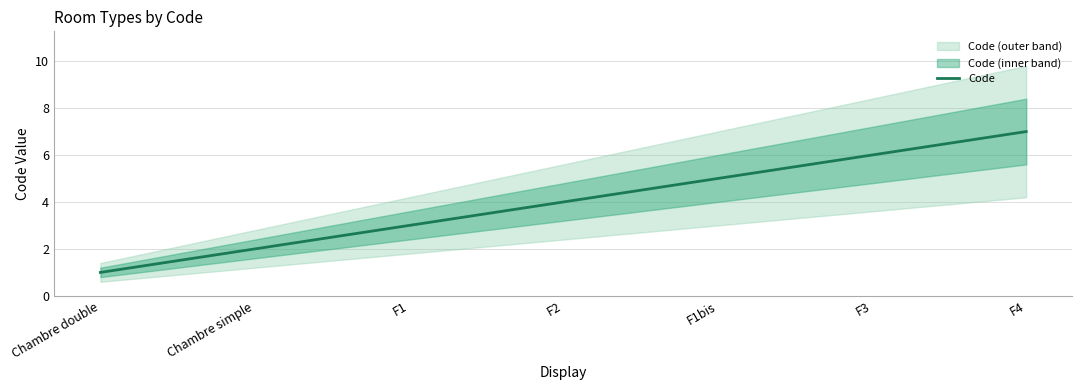

The value at F3 is 6. True or false?

True